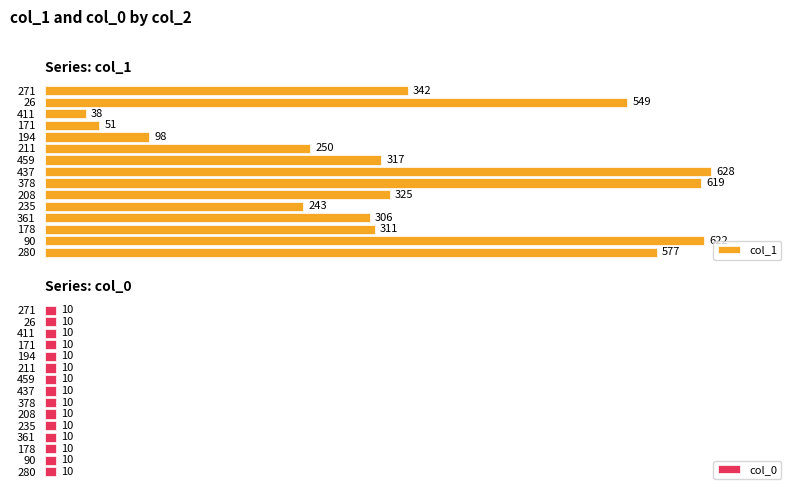

What is the maximum value shown in the chart?

628.0